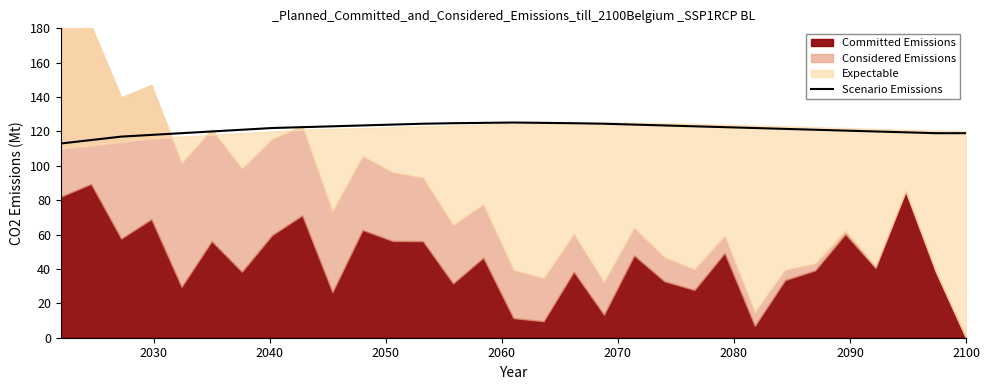

What is the minimum value for Scenario Emissions?

113.0